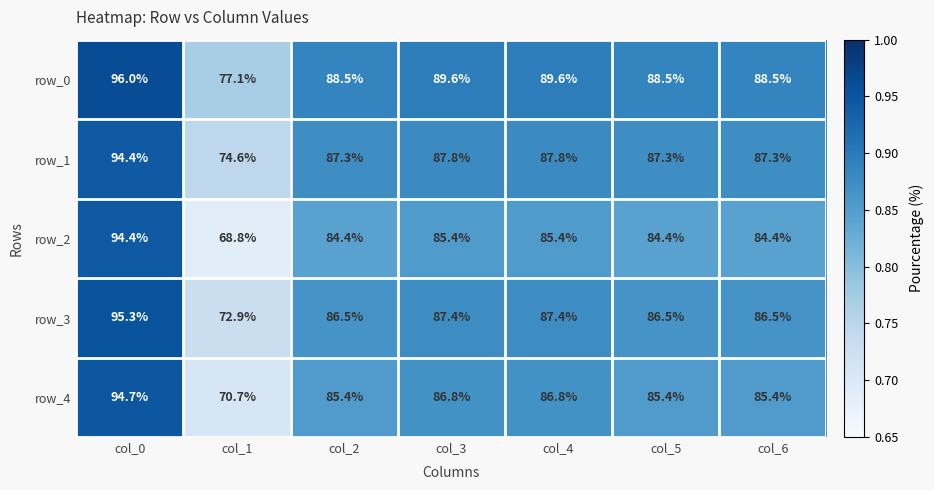

At col_5, list the series in order from smallest to largest.

row_2, row_4, row_3, row_1, row_0